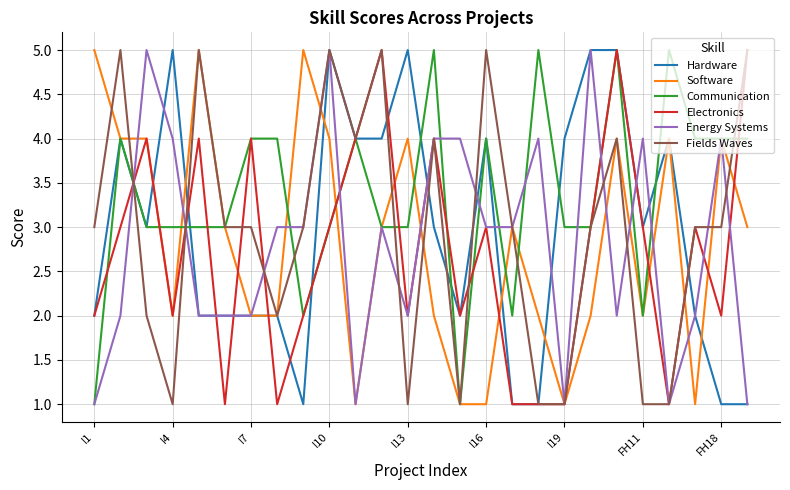

What is the greatest value displayed?

5